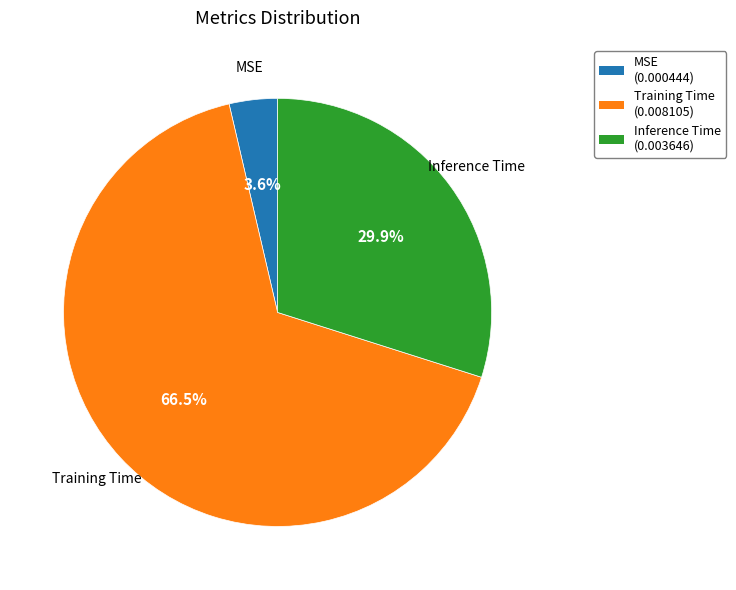

Which slice is the smallest?

MSE